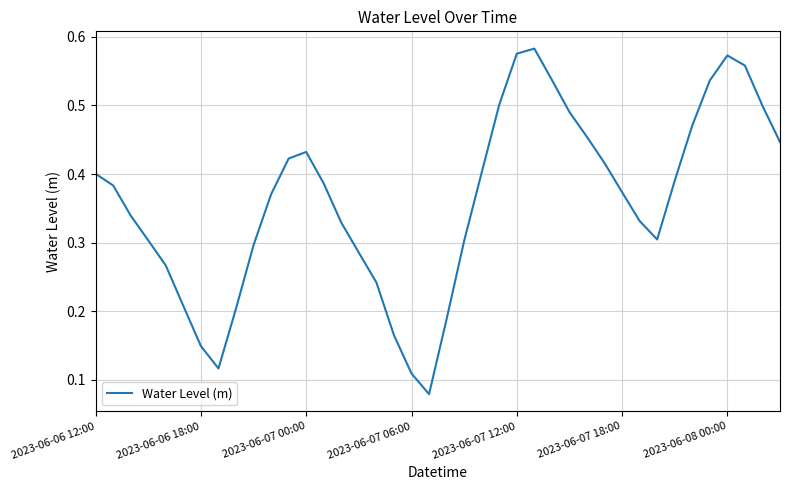

Reading right to left, list all the values displayed in this chart.

0.4	0.5	0.6	0.6	0.5	0.5	0.4	0.3	0.3	0.4	0.4	0.5	0.5	0.5	0.6	0.6	0.5	0.4	0.3	0.2	0.1	0.1	0.2	0.2	0.3	0.3	0.4	0.4	0.4	0.4	0.3	0.2	0.1	0.1	0.2	0.3	0.3	0.3	0.4	0.4